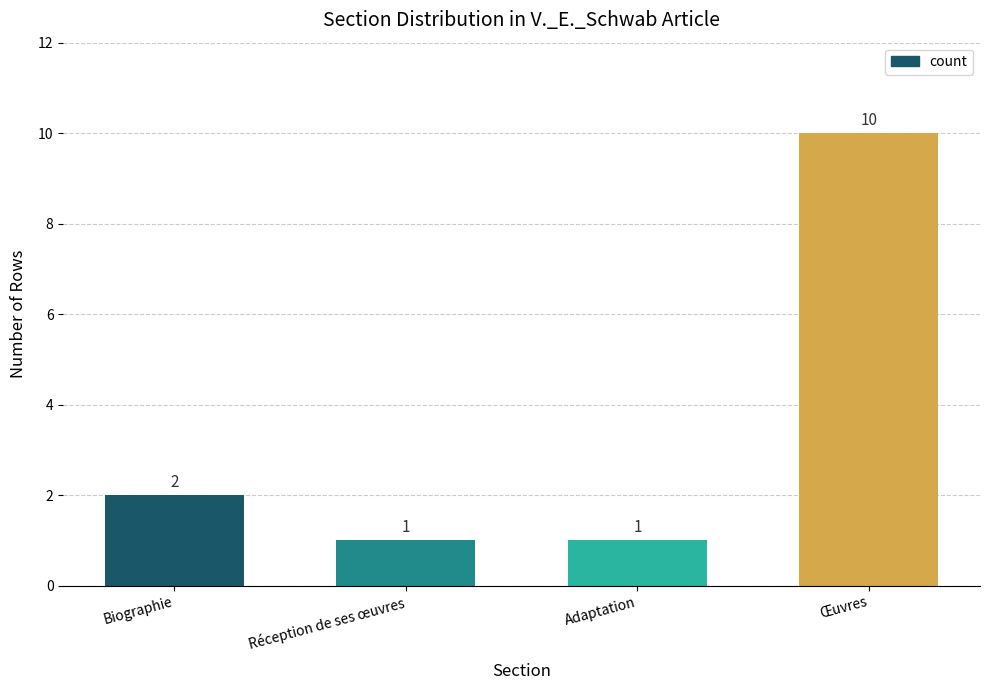

Where is the data nearest to the value 5?

Biographie